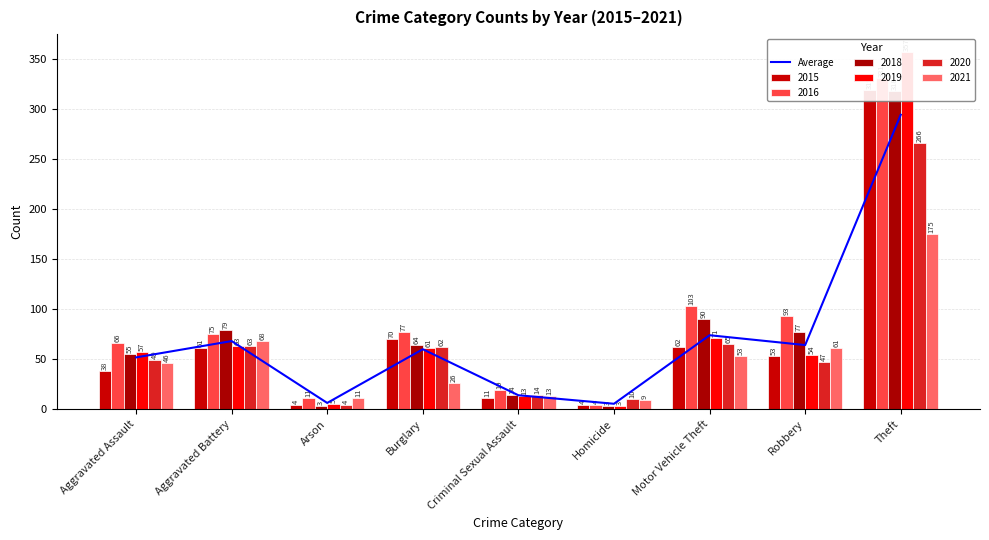

Where does the data first go above 60?

Aggravated Battery